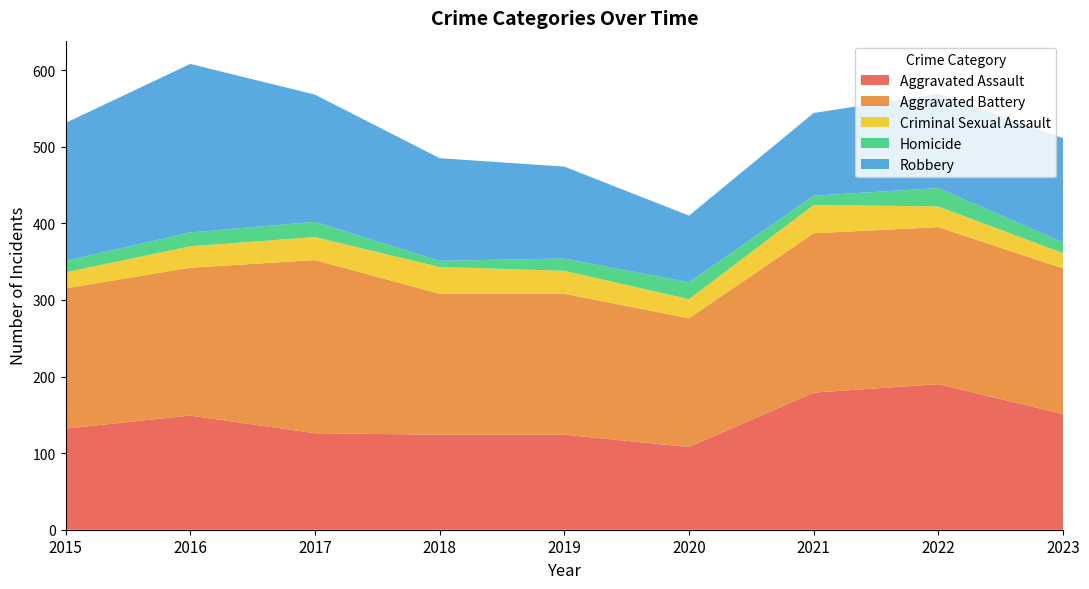

Reading left to right, transcribe all the data shown in this chart.

Aggravated Assault: 132	149	126	124	124	108	179	190	151
Aggravated Battery: 183	193	226	184	184	168	208	205	190
Criminal Sexual Assault: 21	28	30	35	30	25	37	27	20
Homicide: 15	18	20	8	16	22	12	24	14
Robbery: 180	220	166	134	120	87	108	123	136